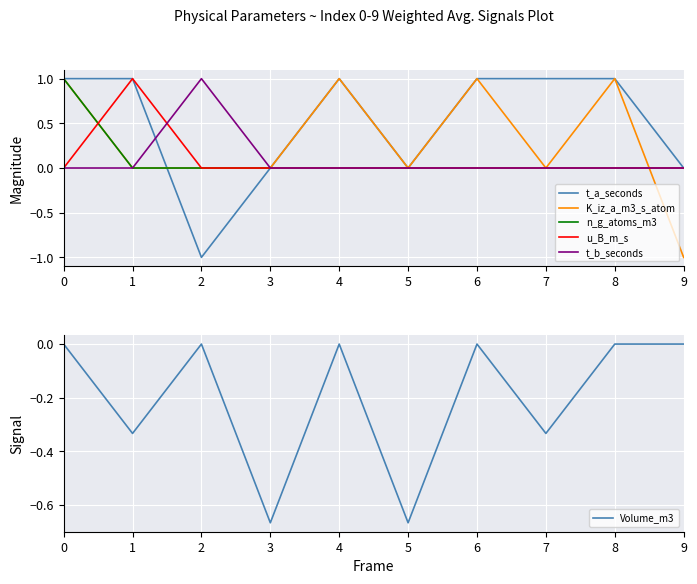

The value of Volume_m3 at 0 is -0.2. True or false?

False